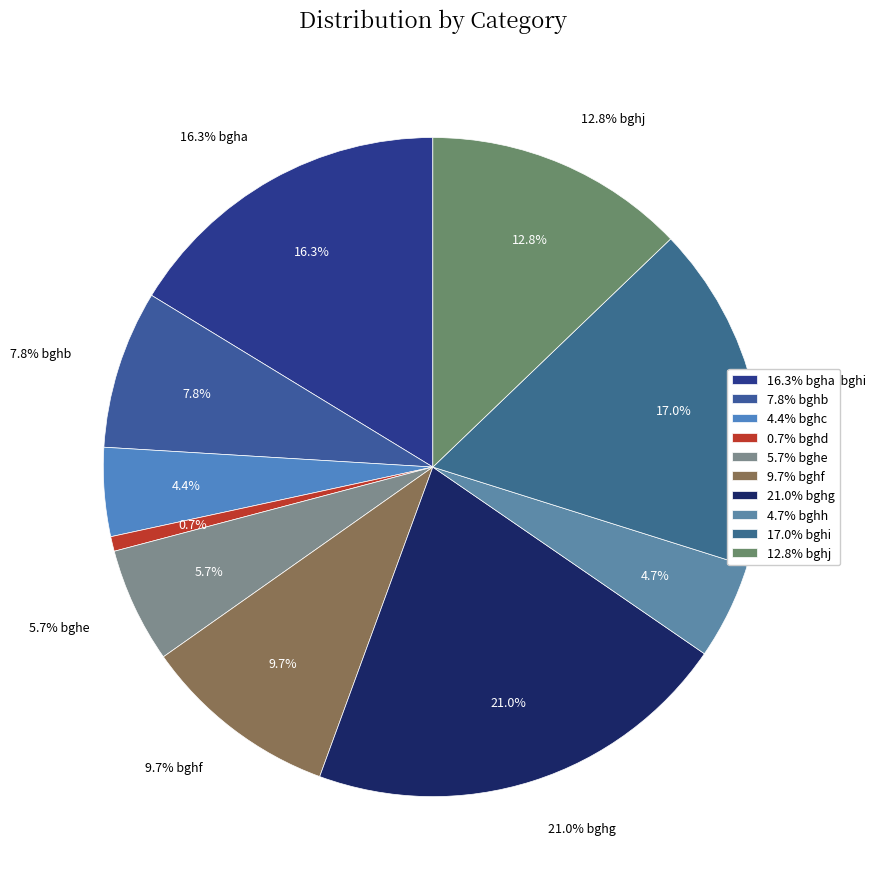

To the nearest percent, what percentage of the pie is bghh?

5%